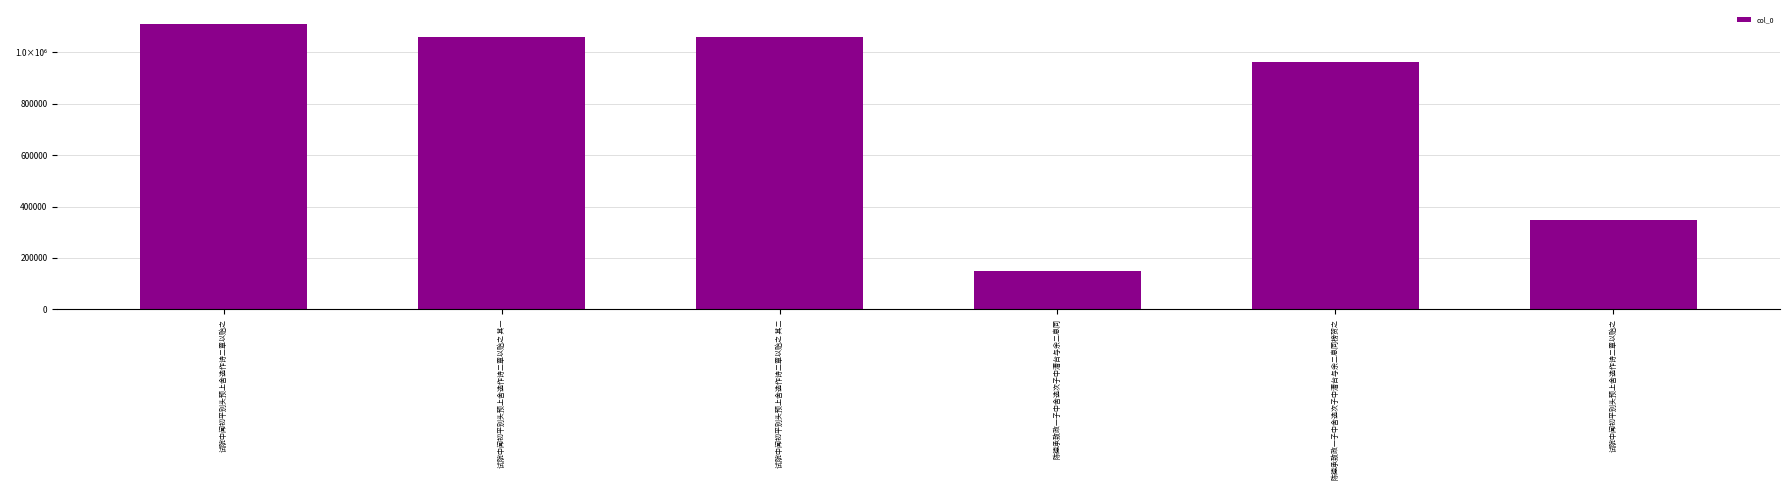

What is the label of the 1st bar from the left?

试院中闻初平别头预上舍选作诗二章以贻之